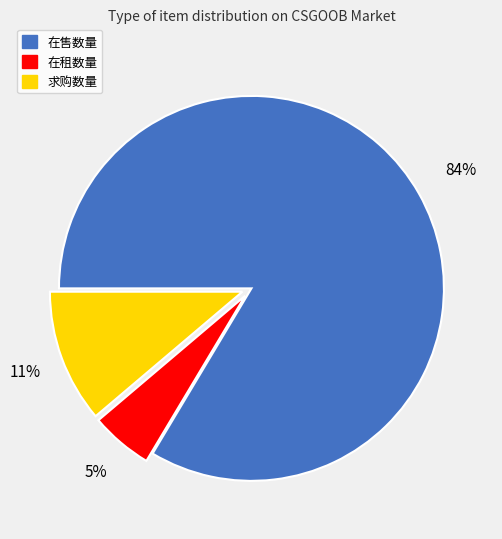

True or false: 求购数量 accounts for 11% of the total.

True